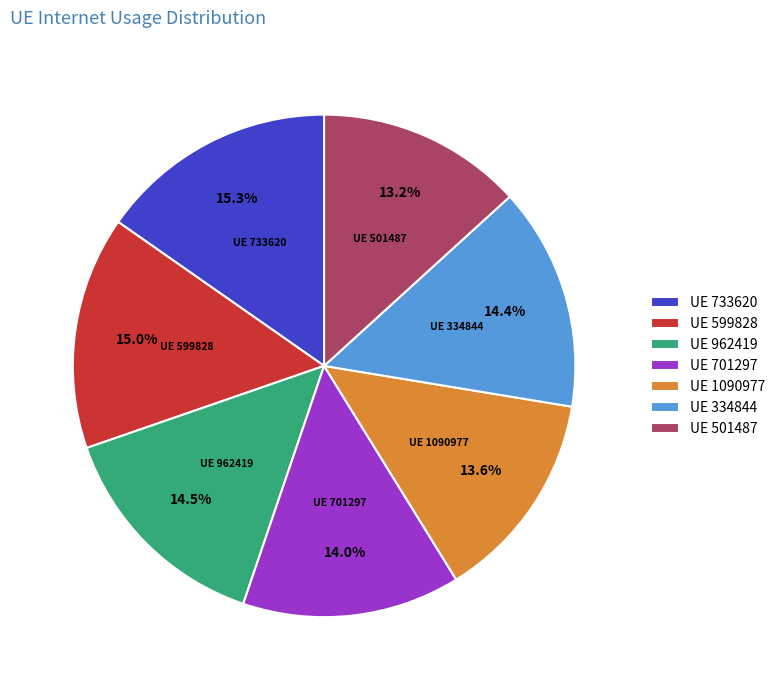

How many slices are in this pie chart?

7